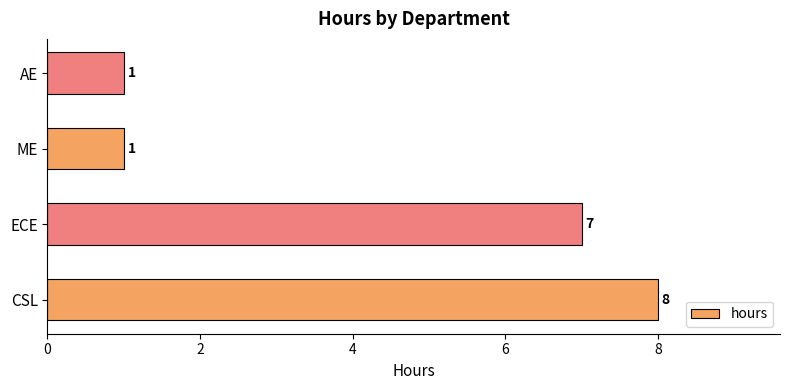

Which category has the highest value across all series?

CSL